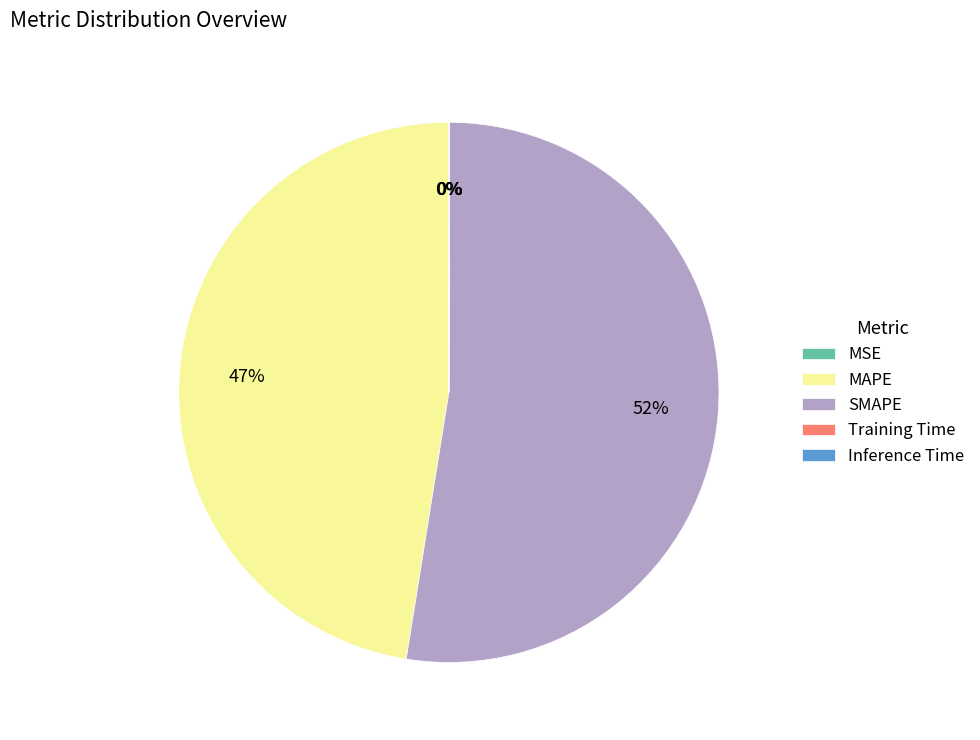

What is the majority slice?

SMAPE